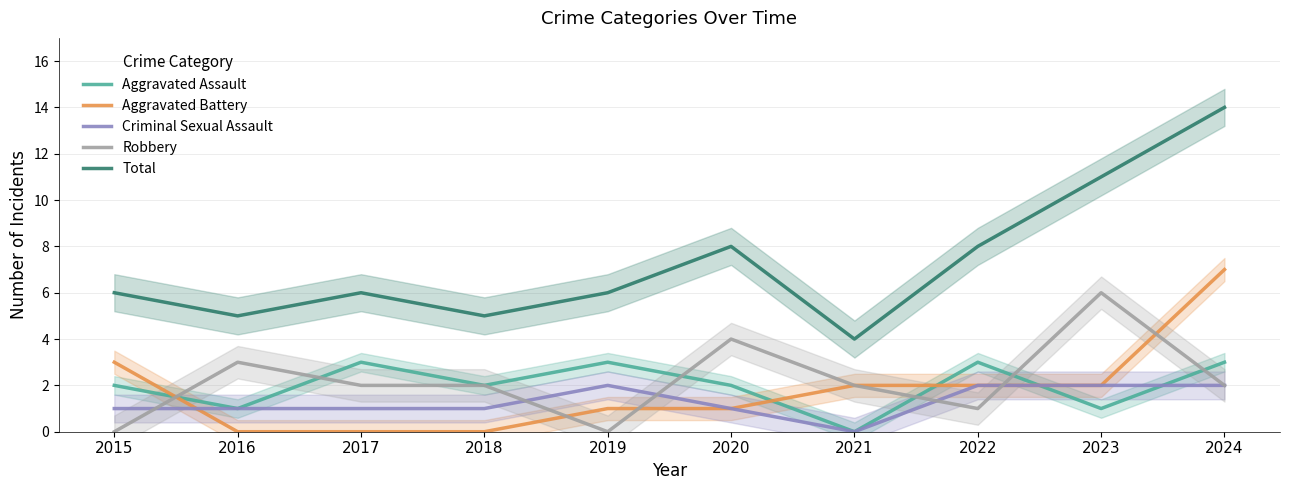

What is the difference between the maximum and minimum values in the Aggravated Assault series?

3